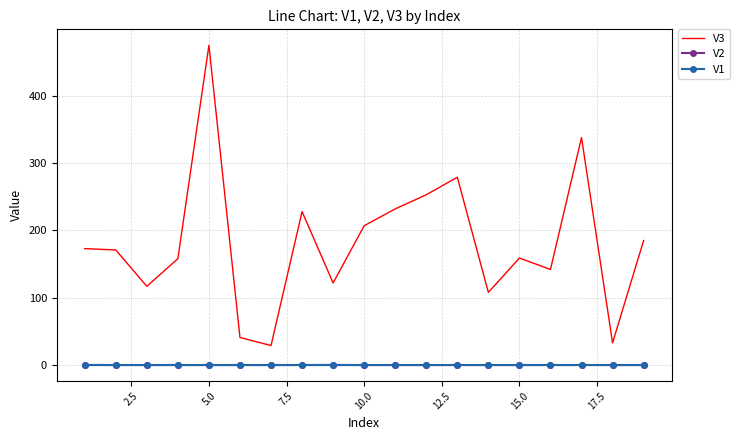

What are all the series names shown in the legend?

V3, V2, V1